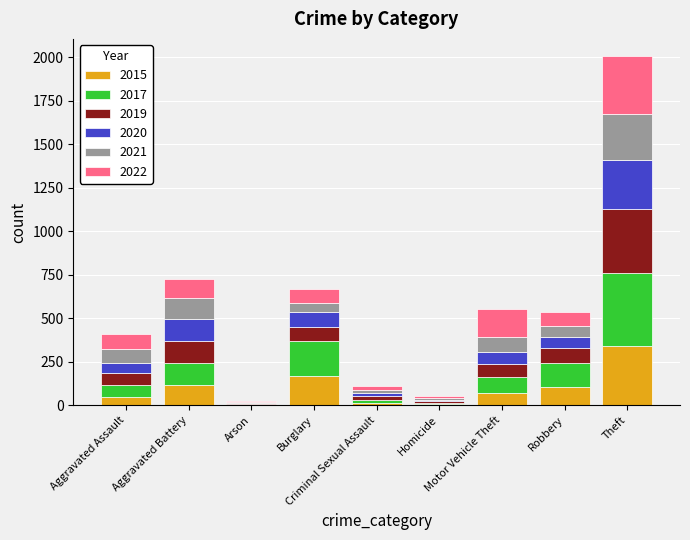

What is the highest value of the 2015 series?

341